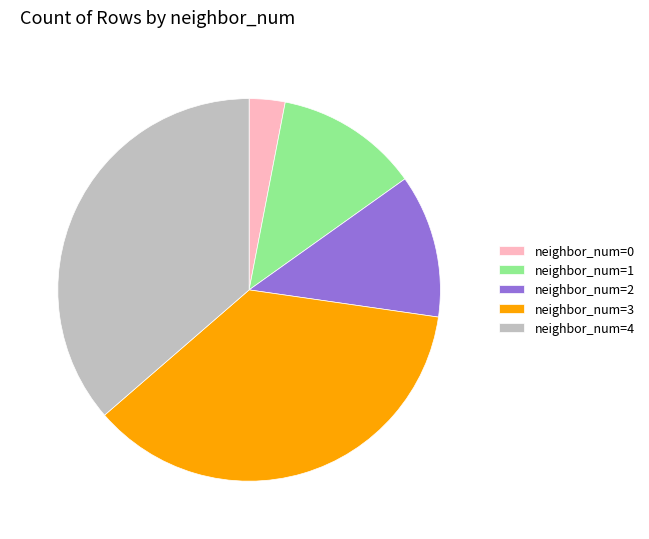

Combined, do neighbor_num=2 and neighbor_num=0 account for over 50%?

No